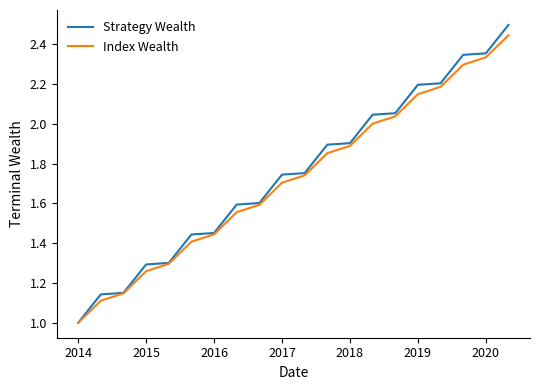

Which series has the widest spread of values?

Strategy Wealth